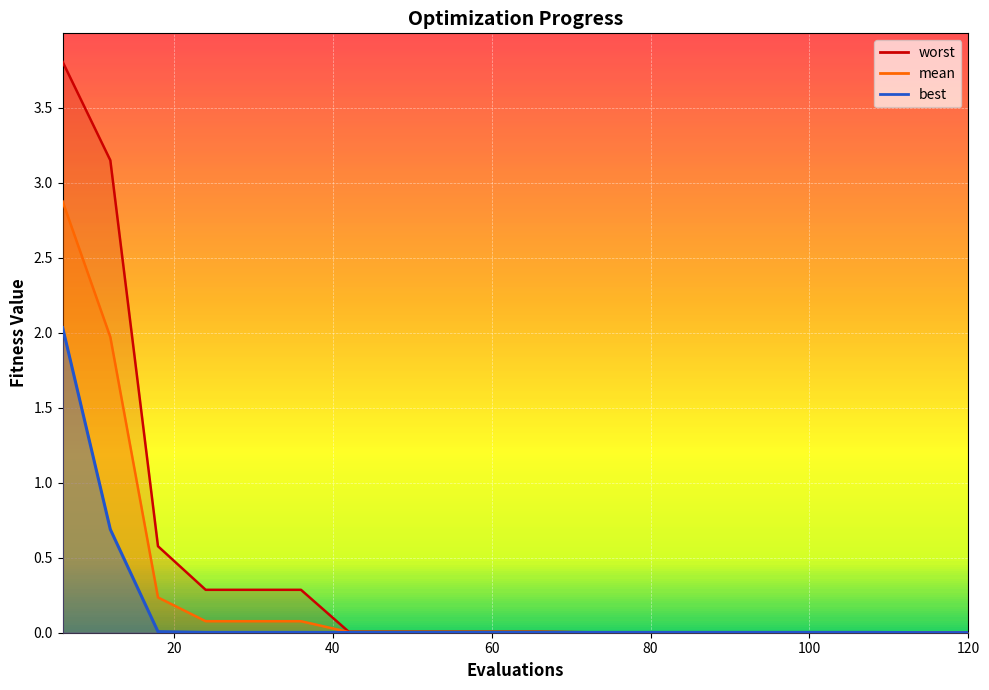

The value of best at 114 is 0.0. True or false?

True